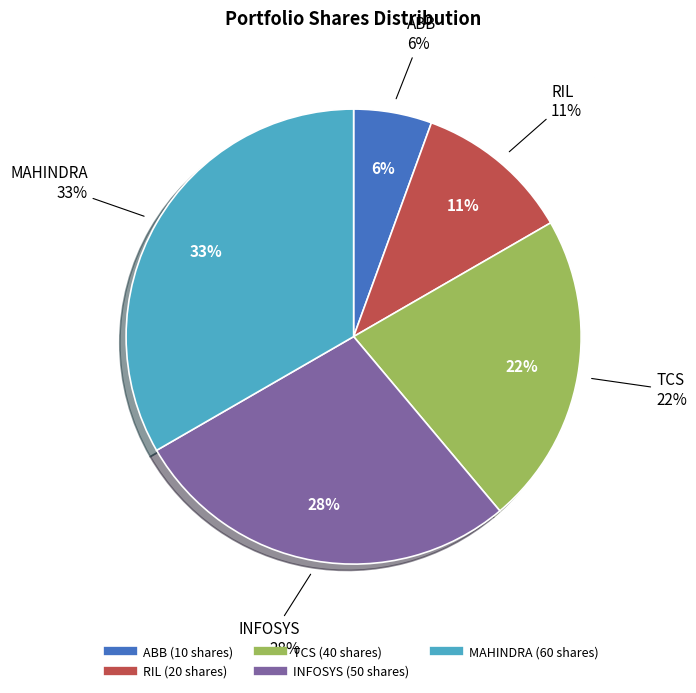

Does any single category account for the majority?

No